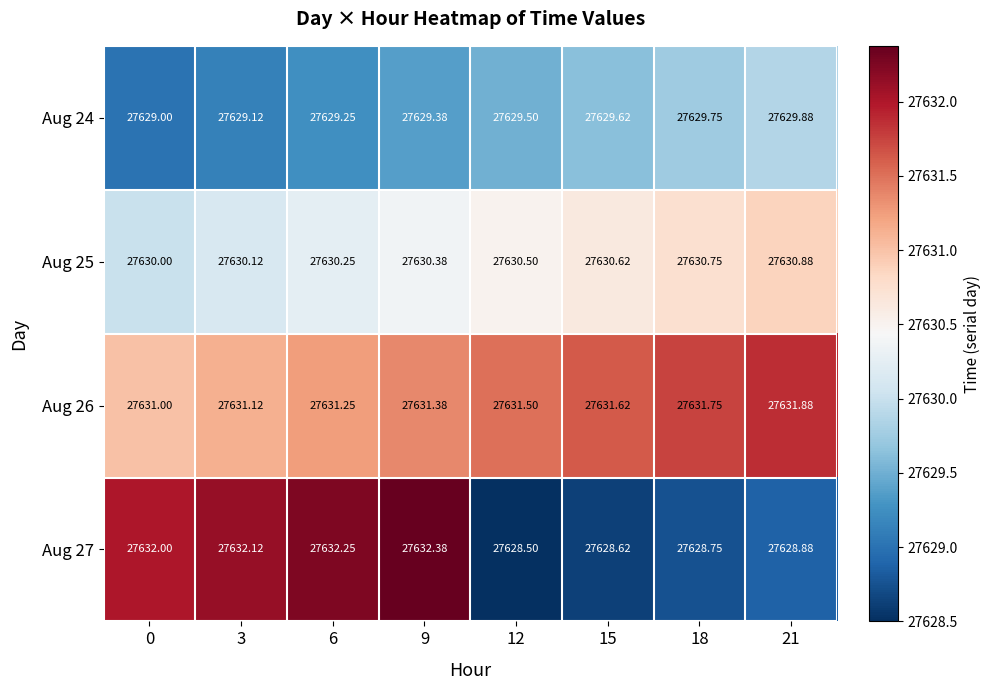

Is the value of Aug 25 at 21 greater than the value of Aug 24 at 3?

Yes